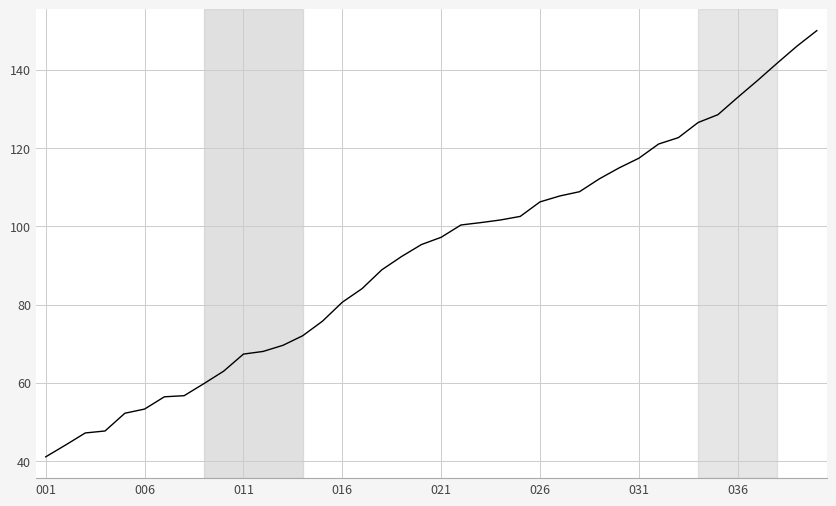

What is the difference between the maximum and minimum values?

108.9